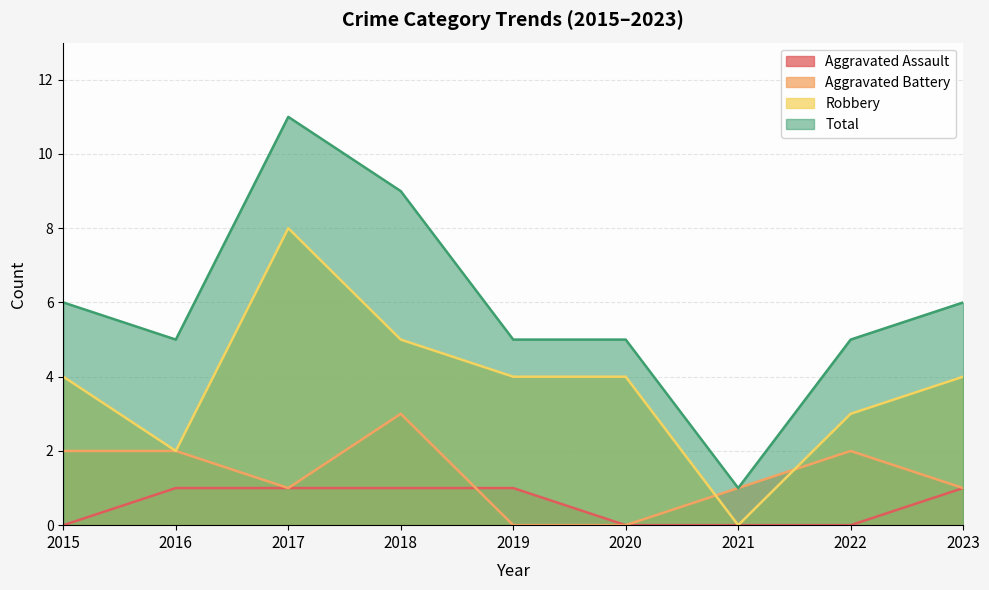

Which series changed the most between 2020 and 2022?

Aggravated Battery